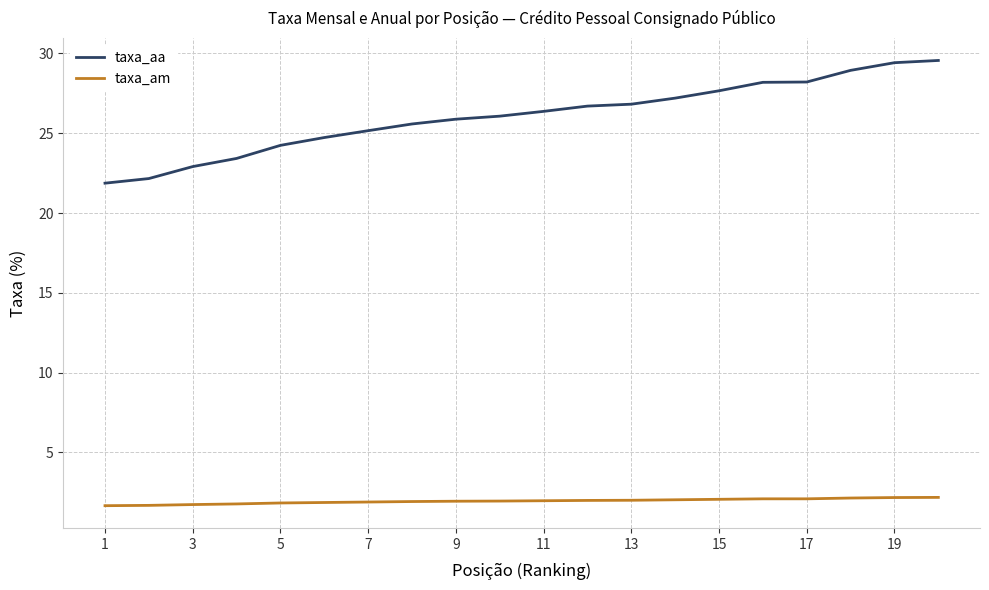

True or false: taxa_am and taxa_aa cross at least once.

False